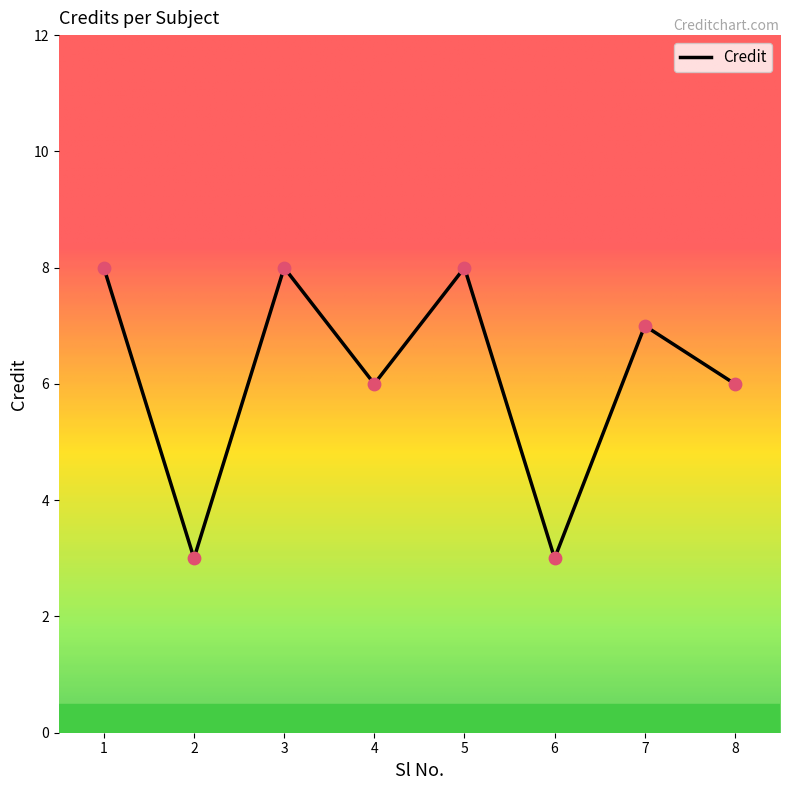

What is the ratio of the value at 6 to the value at 1?

0.4